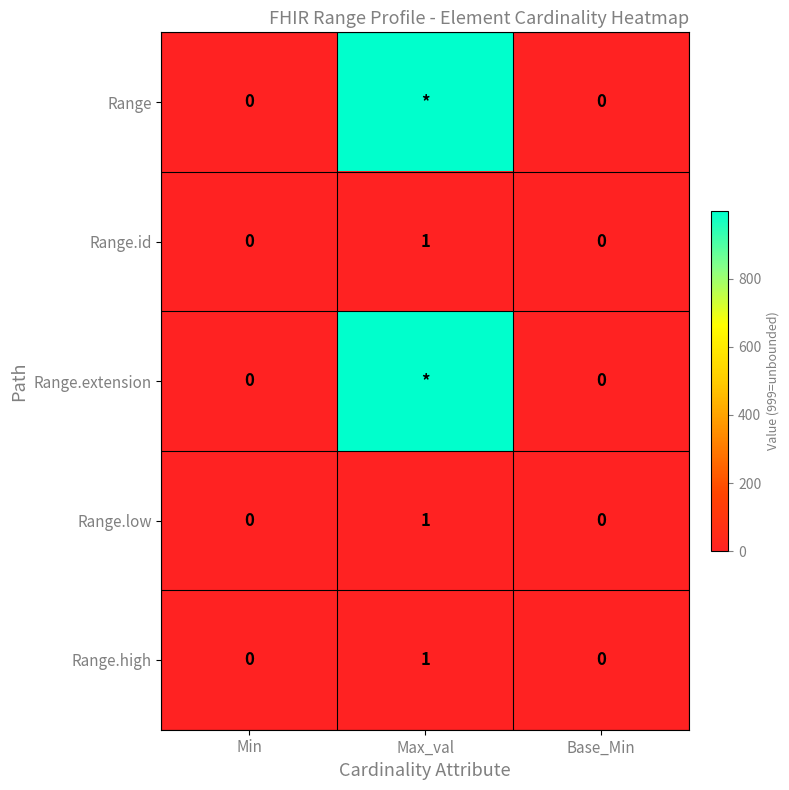

True or false: Range.id has a value of 0 at Min.

True